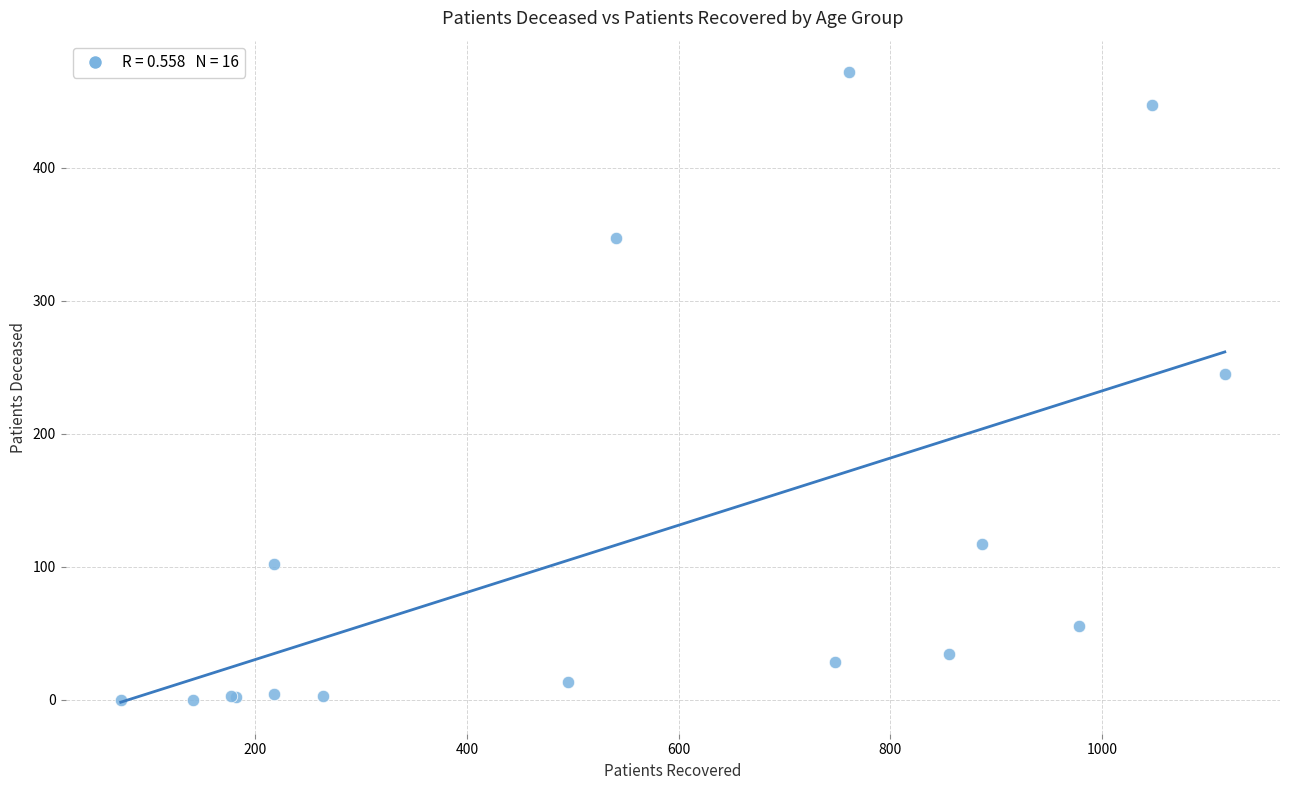

What Y value in the scatter plot is closest to 236?

245